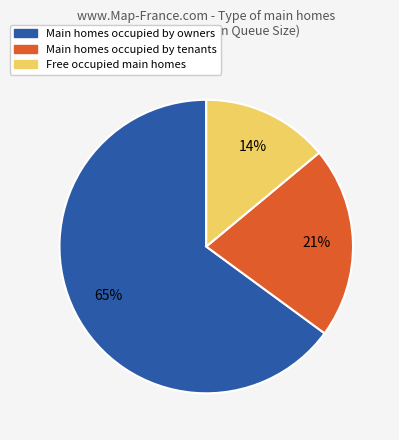

To the nearest percent, what is the difference between the largest and smallest slice percentages?

51%